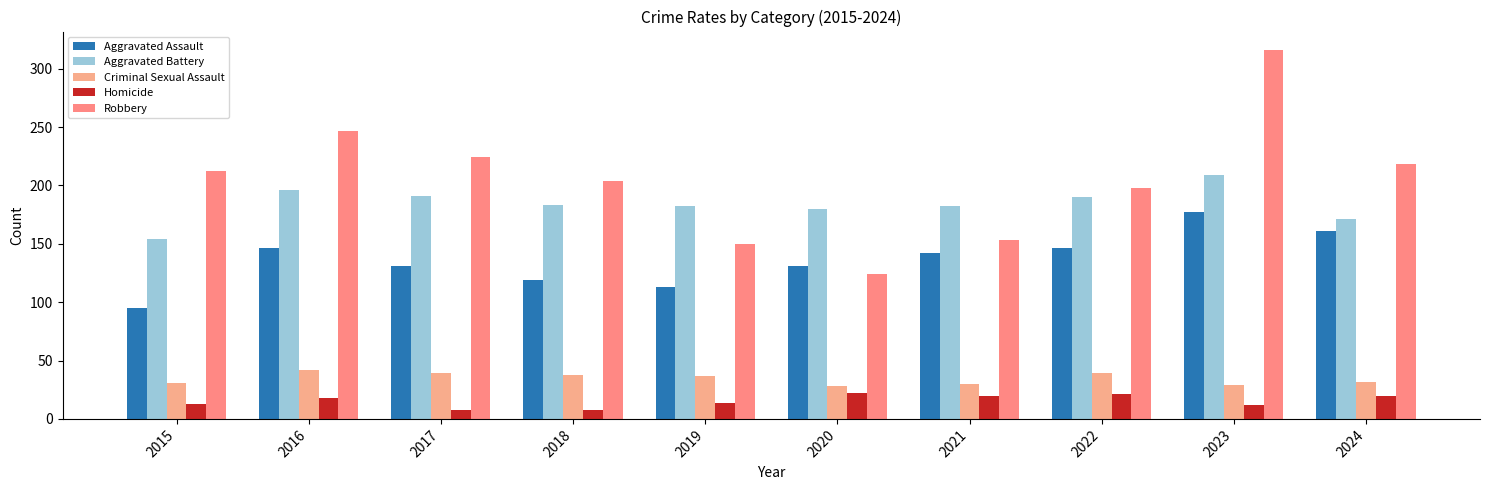

How many bars are there in total?

50